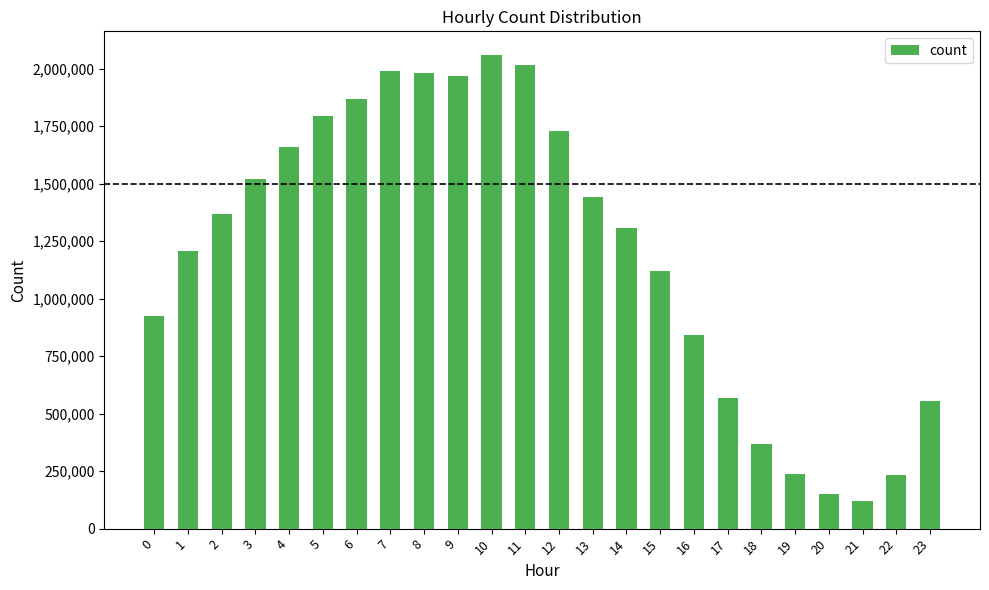

True or false: the data shows 605309 at 0.

False